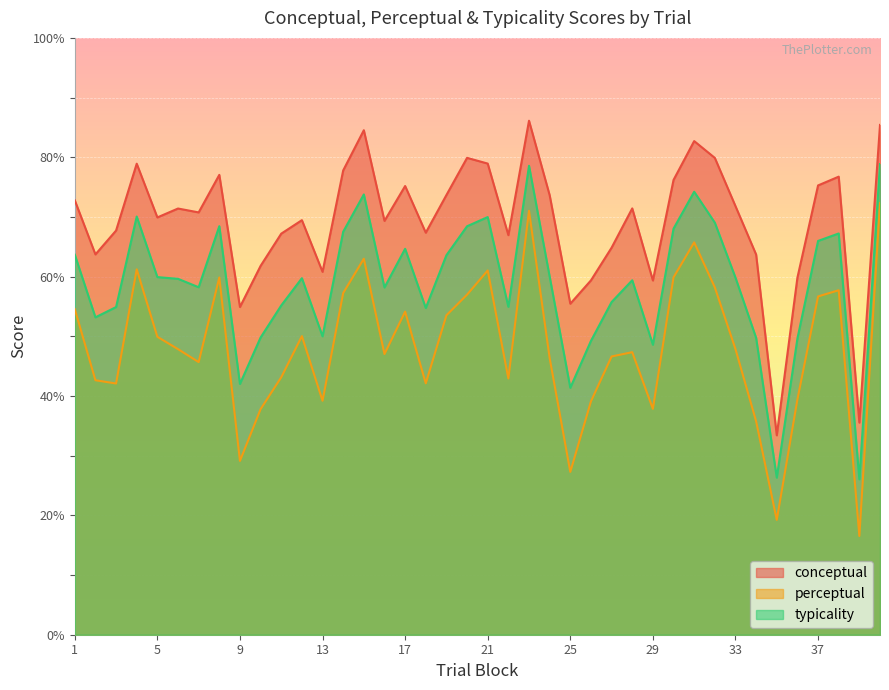

What is the difference between the maximum and second lowest values in the conceptual series?

50.6